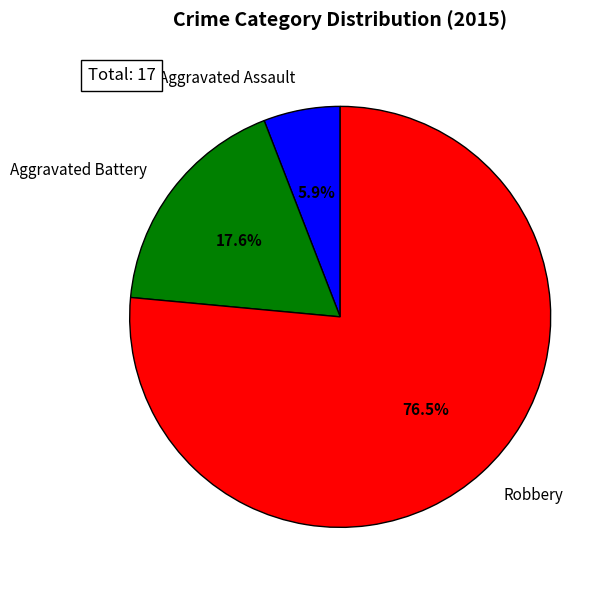

To the nearest percent, what is the combined percentage of Aggravated Assault and Robbery?

82%